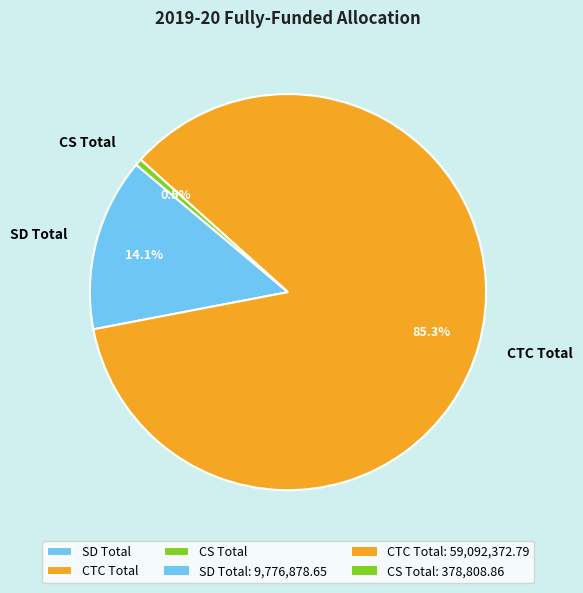

Is the sum of SD Total and CTC Total greater than half?

Yes